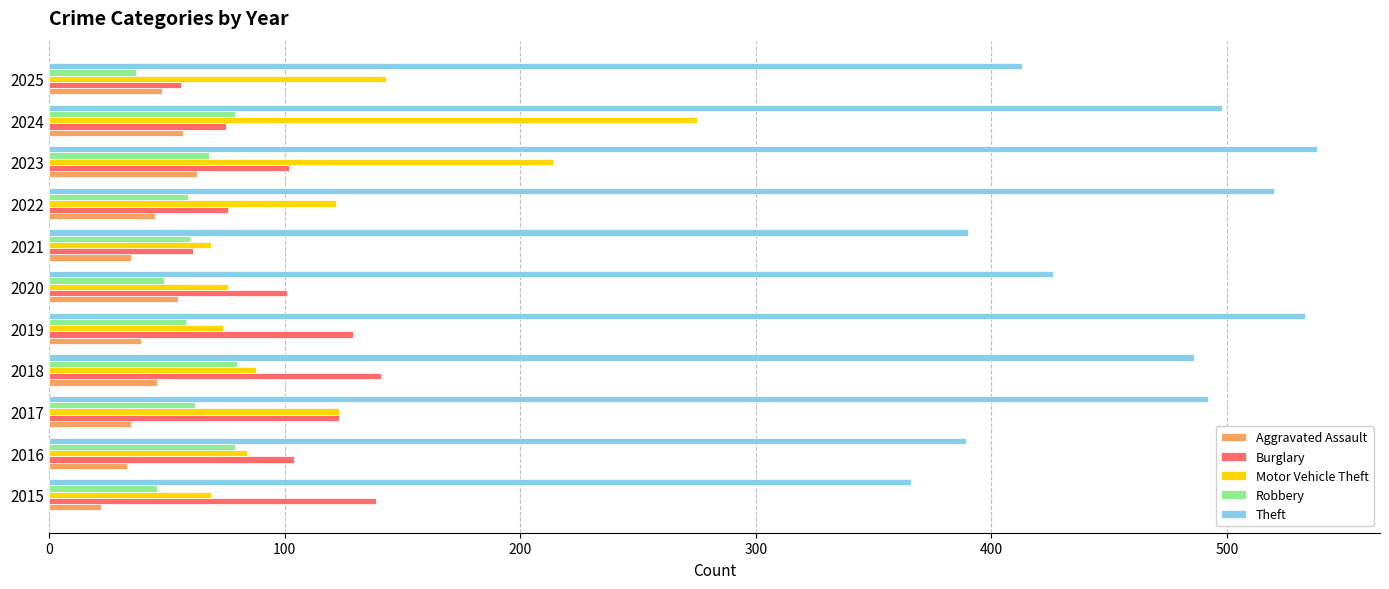

At how many categories does at least one series exceed 377?

10